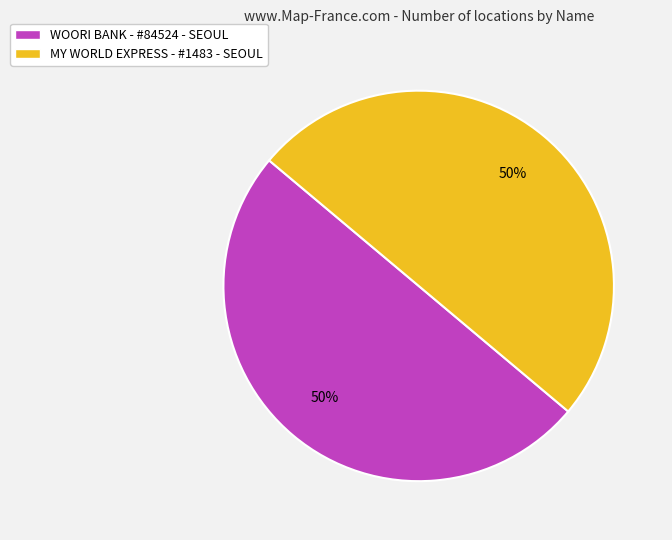

To the nearest percent, what is the combined percentage of MY WORLD EXPRESS - #1483 - SEOUL and WOORI BANK - #84524 - SEOUL?

100%